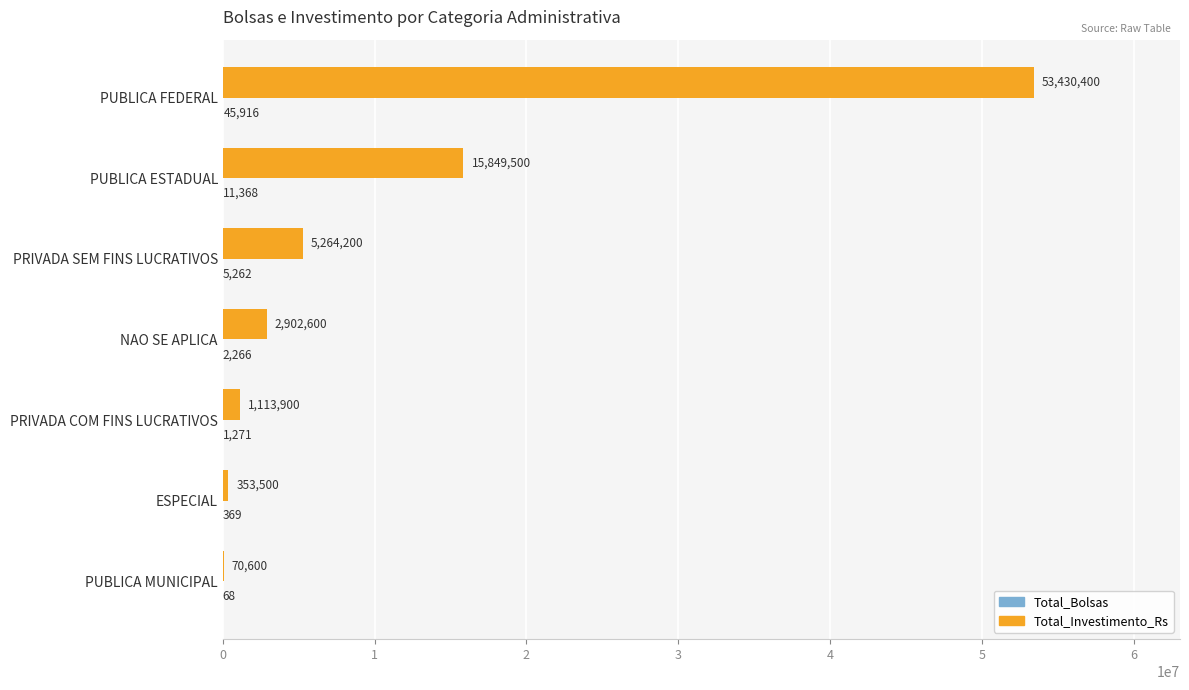

Between PUBLICA ESTADUAL and PRIVADA COM FINS LUCRATIVOS, which series saw the biggest shift?

Total_Investimento_Rs